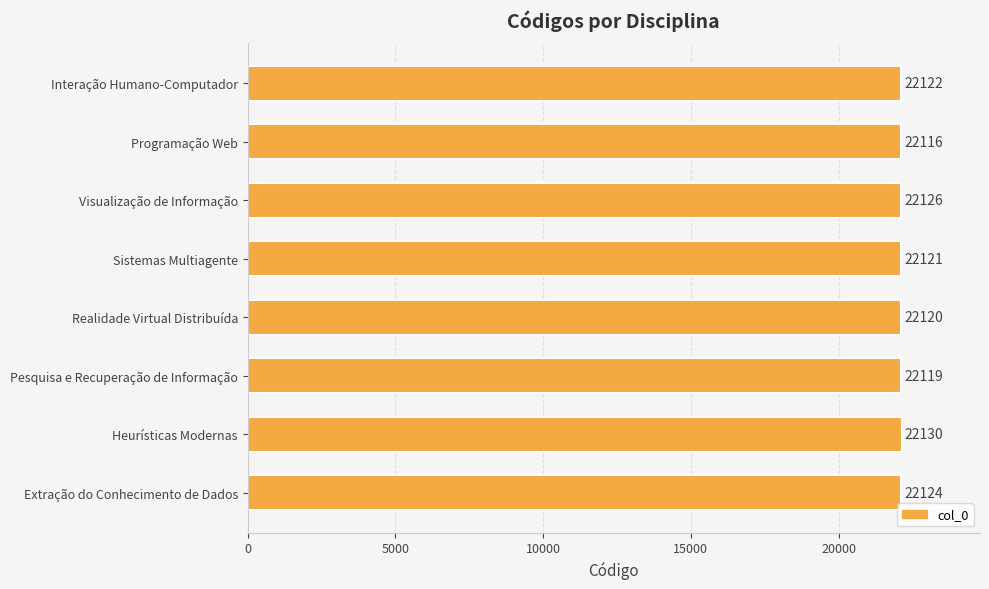

Count the number of data series in this chart.

1